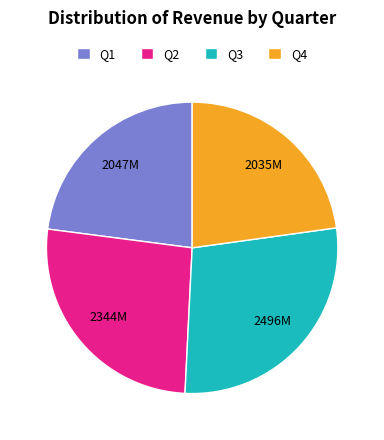

Does any single category account for the majority?

No